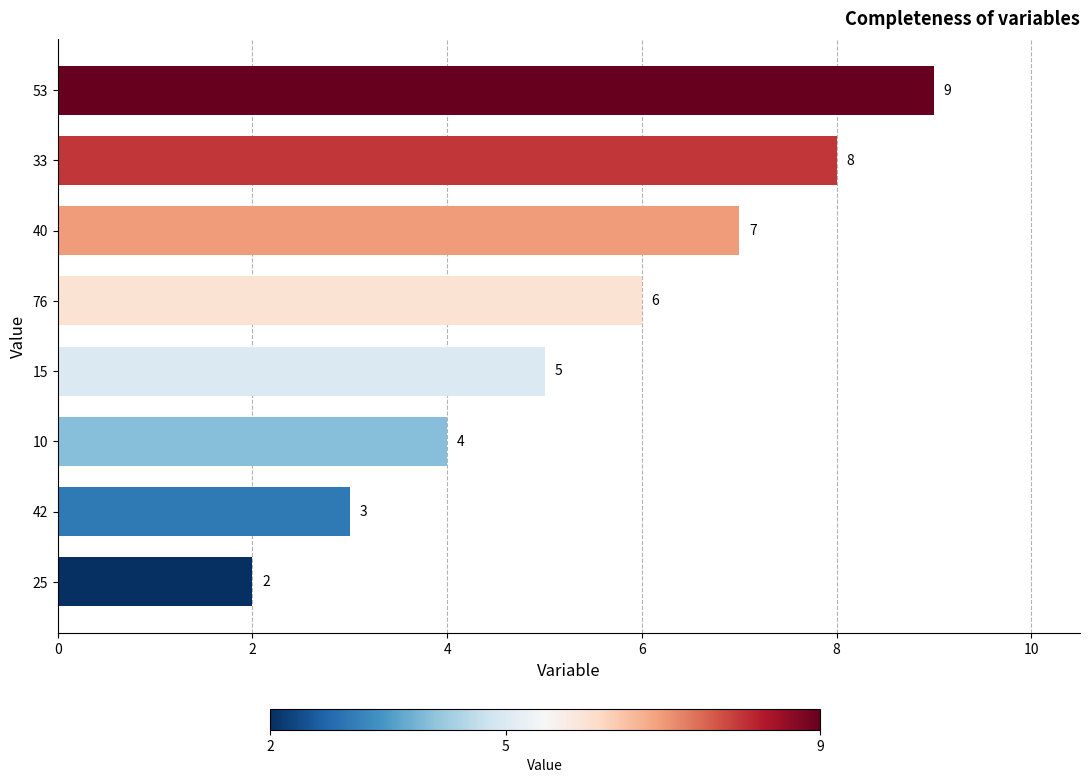

List the labels in order of value, smallest first.

25, 42, 10, 15, 76, 40, 33, 53